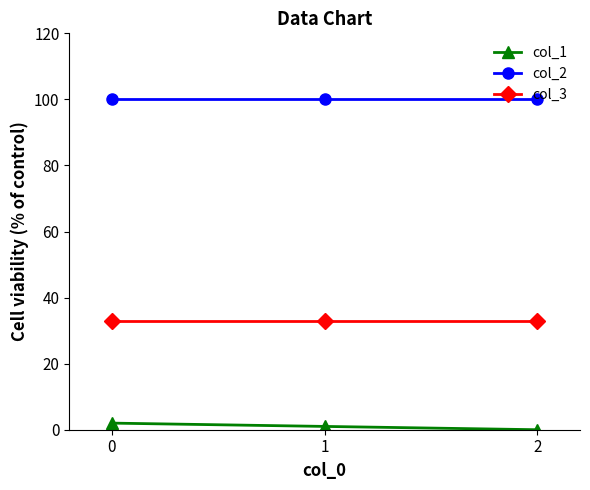

Reading left to right, extract all data points from this chart.

col_1: 2	1	0
col_2: 100	100	100
col_3: 33	33	33